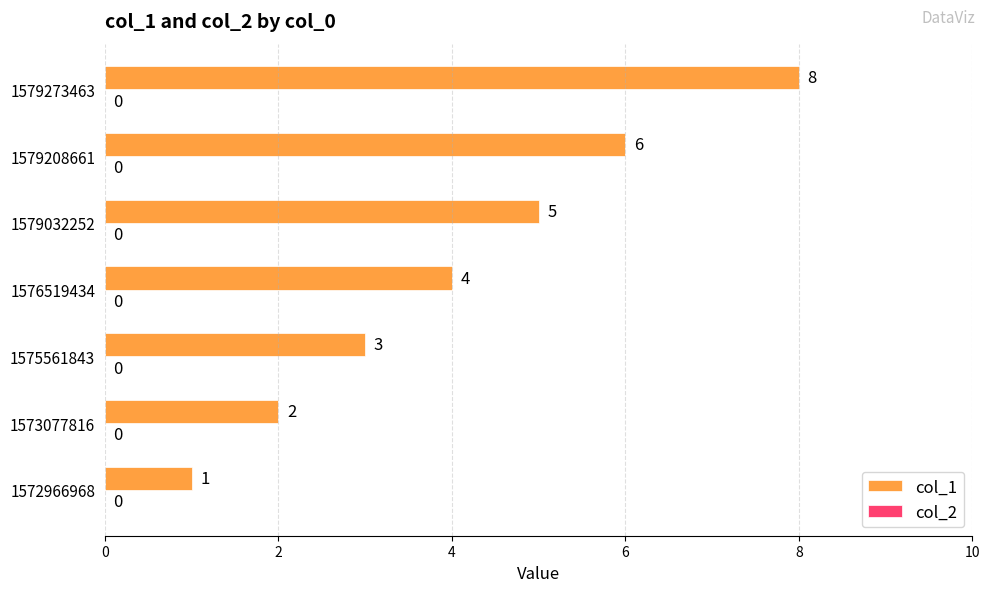

Count the number of categories in the chart.

7